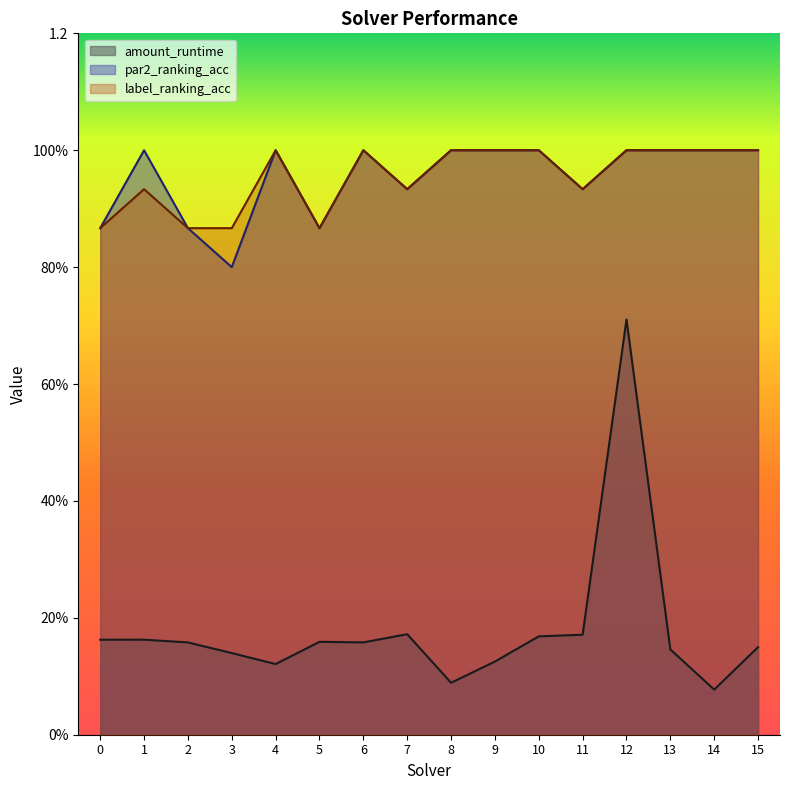

What are all the series names shown in the legend?

amount_runtime, par2_ranking_acc, label_ranking_acc